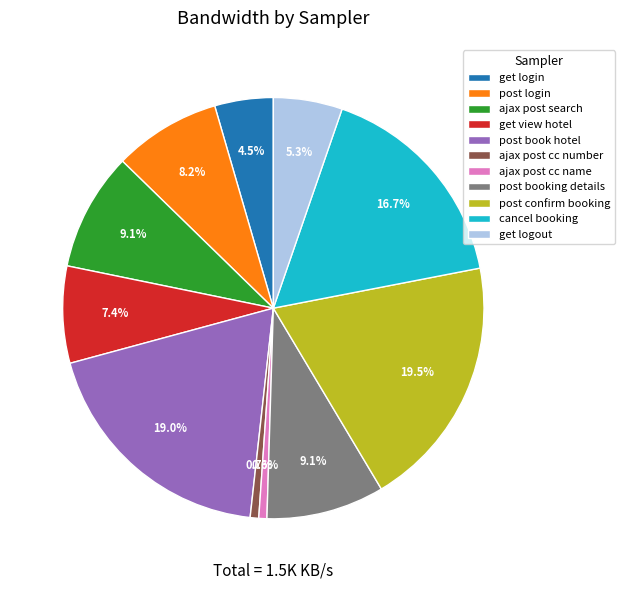

To the nearest percent, what is the average slice percentage?

9%